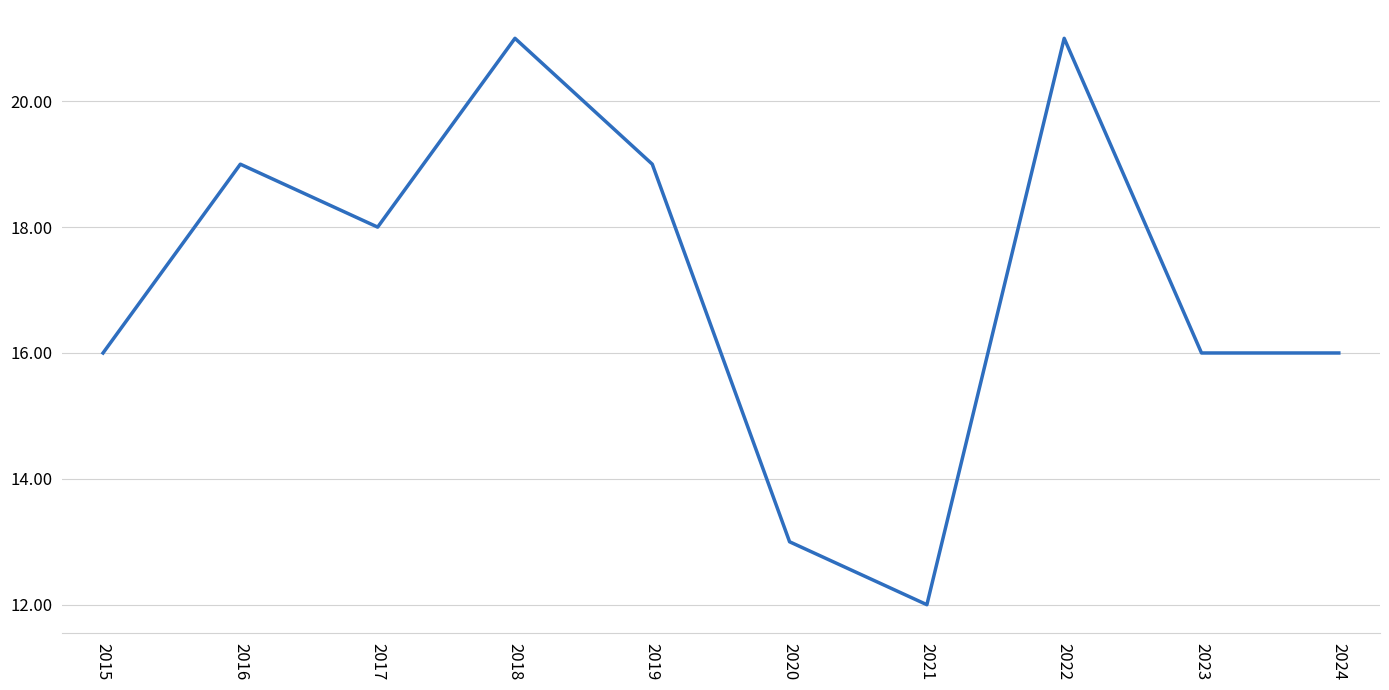

Count the number of data series in this chart.

1